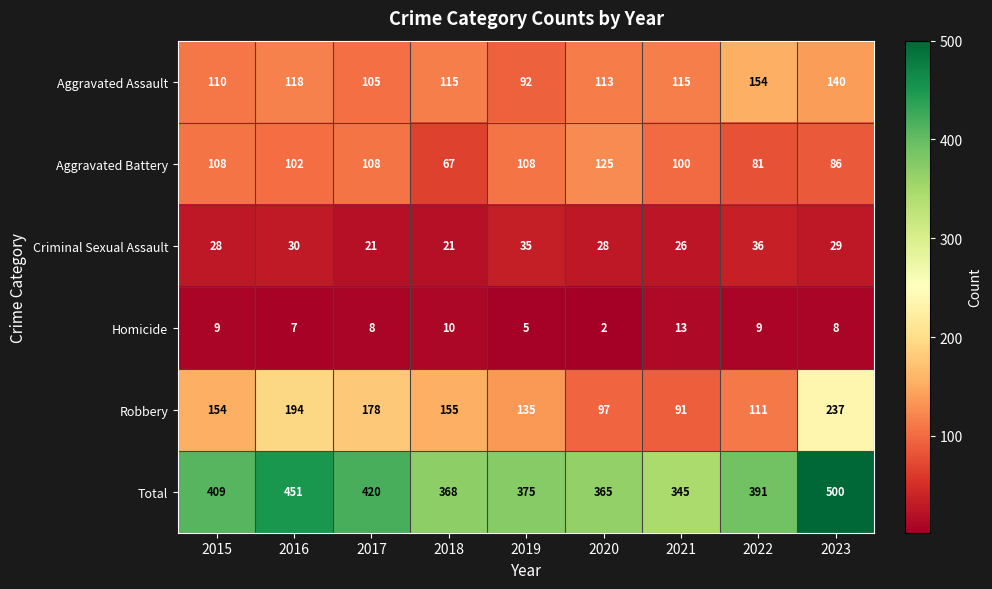

Which label corresponds to the smallest value in the chart?

2020